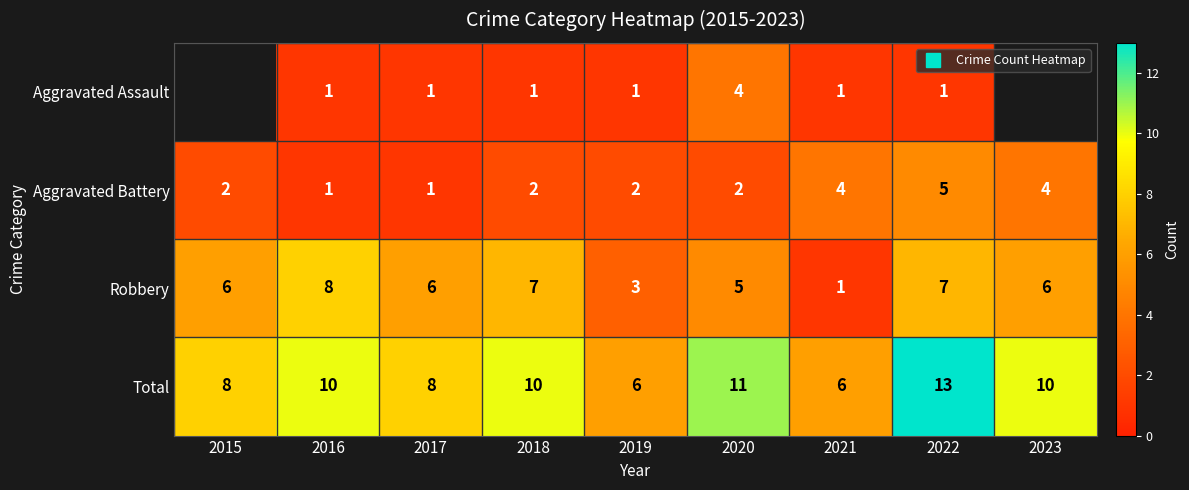

What is the minimum value shown in the chart?

1.0